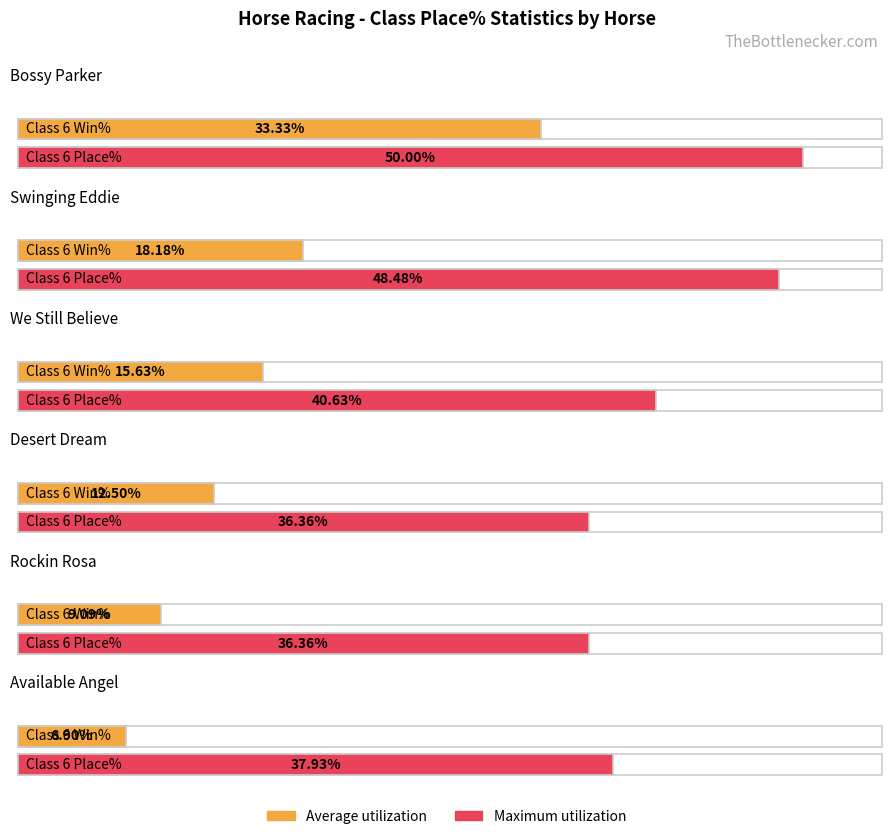

Where is Maximum utilization nearest to the value 43?

Class 6 Place% (We Still Believe)